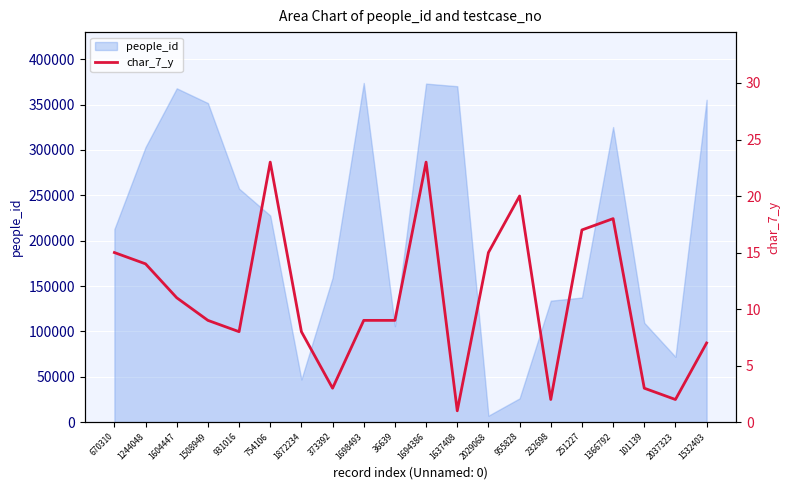

How many lines are shown in the chart?

1